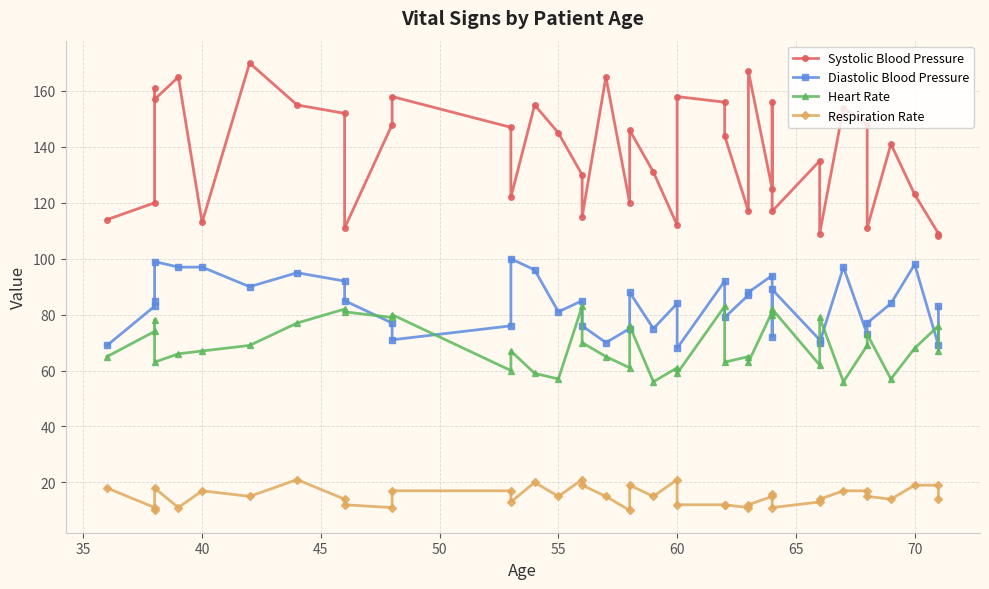

How many interior local peaks does the Systolic Blood Pressure series have?

13